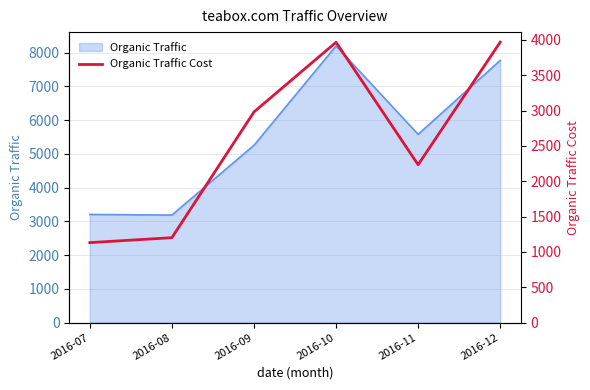

How many lines are shown in the chart?

1